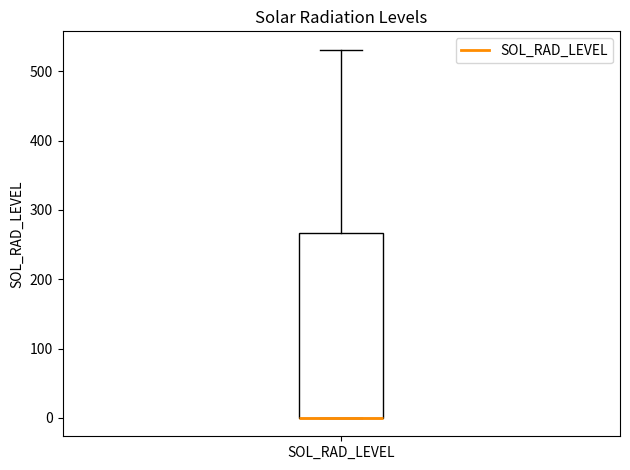

Where is the lower edge of the box for SOL_RAD_LEVEL on the y-axis? The values are not printed on the chart, so give them approximately, as read against the axis.

0